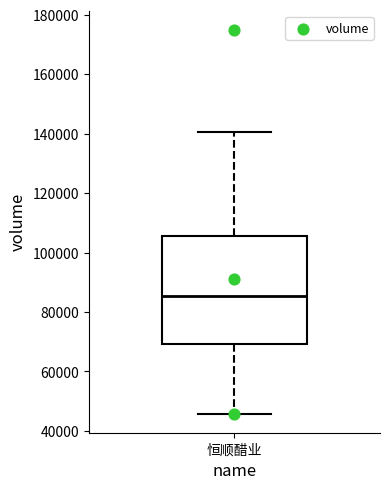

Transcribe this box plot: give where the median line is, the range the box spans, and where the two whiskers end, as read against the y-axis. The values are not printed on the chart, so give them approximately, as read against the axis.

median 86000, box 70000 to 106000, whiskers 46000 to 140000